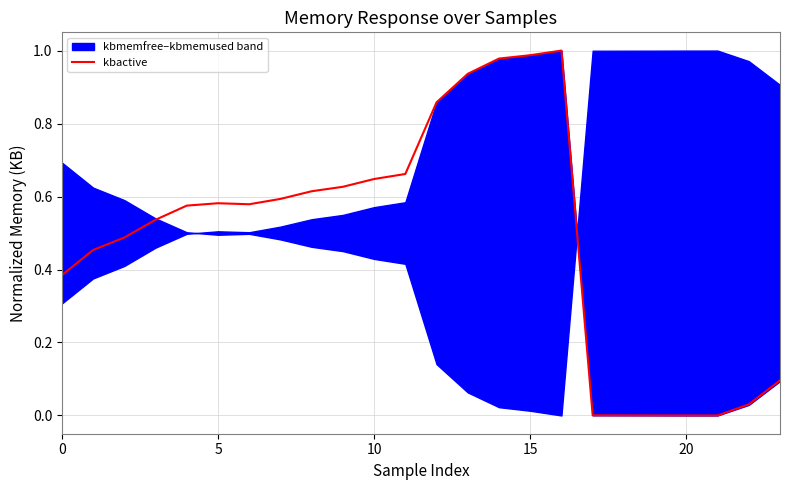

The kbactive series shows 0.5 at 15. True or false?

False